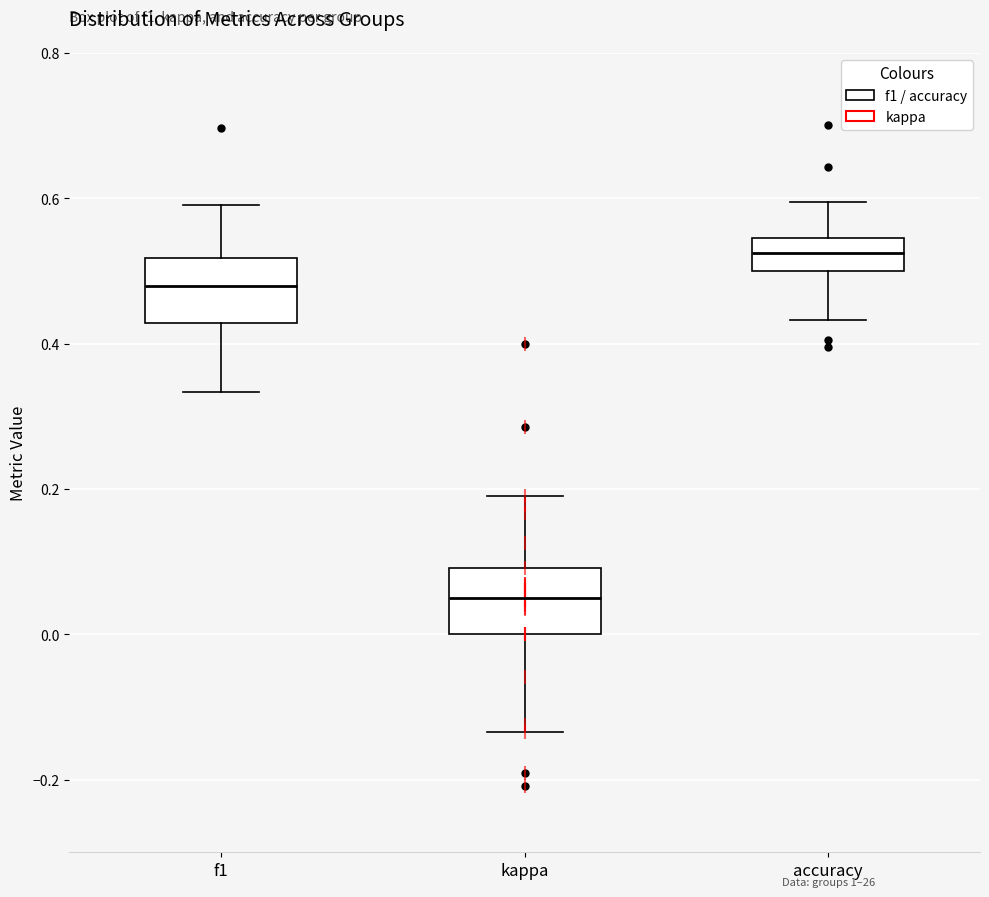

Reading left to right, read every box against the y-axis: the position of its median line, the range the box covers, and the ends of its whiskers. The values are not printed on the chart, so give them approximately, as read against the axis.

f1: median 0.48, box 0.42 to 0.52, whiskers 0.34 to 0.60
kappa: median 0.06, box 0.00 to 0.10, whiskers -0.14 to 0.20
accuracy: median 0.52, box 0.50 to 0.54, whiskers 0.44 to 0.60